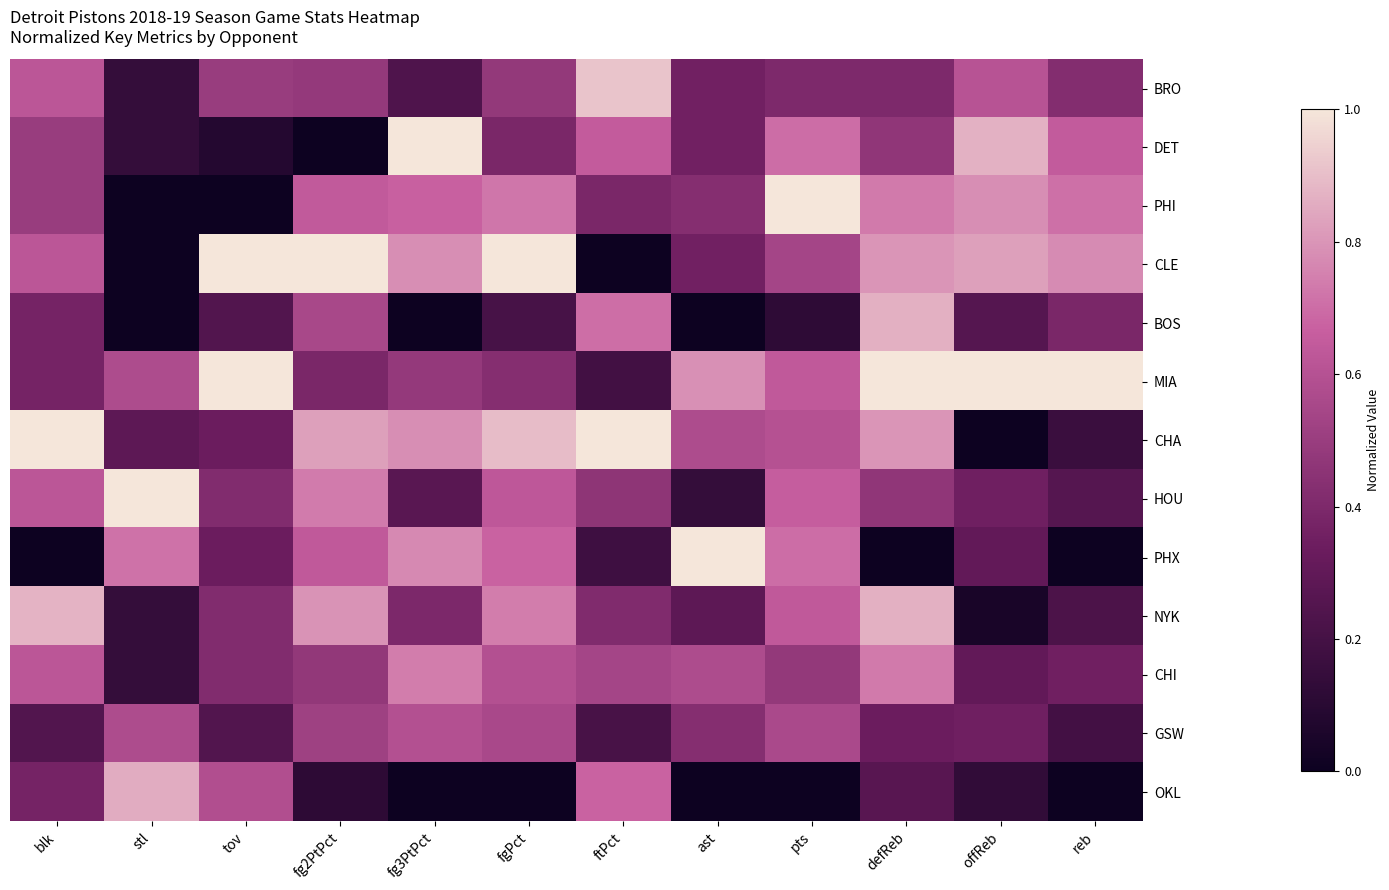

Reading right to left, extract all data points from this chart.

BRO: reb=0.4	offReb=0.6	defReb=0.4	pts=0.4	ast=0.4	ftPct=0.9	fgPct=0.5	fg3PtPct=0.2	fg2PtPct=0.5	tov=0.5	stl=0.1	blk=0.6
DET: reb=0.6	offReb=0.9	defReb=0.5	pts=0.7	ast=0.4	ftPct=0.7	fgPct=0.4	fg3PtPct=1.0	fg2PtPct=0.0	tov=0.1	stl=0.1	blk=0.5
PHI: reb=0.7	offReb=0.8	defReb=0.7	pts=1.0	ast=0.4	ftPct=0.4	fgPct=0.7	fg3PtPct=0.7	fg2PtPct=0.6	tov=0.0	stl=0.0	blk=0.5
CLE: reb=0.8	offReb=0.8	defReb=0.8	pts=0.5	ast=0.4	ftPct=0.0	fgPct=1.0	fg3PtPct=0.8	fg2PtPct=1.0	tov=1.0	stl=0.0	blk=0.6
BOS: reb=0.4	offReb=0.3	defReb=0.9	pts=0.1	ast=0.0	ftPct=0.7	fgPct=0.2	fg3PtPct=0.0	fg2PtPct=0.6	tov=0.2	stl=0.0	blk=0.4
MIA: reb=1.0	offReb=1.0	defReb=1.0	pts=0.6	ast=0.8	ftPct=0.2	fgPct=0.4	fg3PtPct=0.5	fg2PtPct=0.4	tov=1.0	stl=0.6	blk=0.4
CHA: reb=0.2	offReb=0.0	defReb=0.8	pts=0.6	ast=0.6	ftPct=1.0	fgPct=0.9	fg3PtPct=0.8	fg2PtPct=0.8	tov=0.3	stl=0.3	blk=1.0
HOU: reb=0.3	offReb=0.3	defReb=0.5	pts=0.7	ast=0.1	ftPct=0.5	fgPct=0.6	fg3PtPct=0.3	fg2PtPct=0.7	tov=0.4	stl=1.0	blk=0.6
PHX: reb=0.0	offReb=0.3	defReb=0.0	pts=0.7	ast=1.0	ftPct=0.2	fgPct=0.7	fg3PtPct=0.8	fg2PtPct=0.6	tov=0.3	stl=0.7	blk=0.0
NYK: reb=0.2	offReb=0.0	defReb=0.9	pts=0.6	ast=0.3	ftPct=0.4	fgPct=0.7	fg3PtPct=0.4	fg2PtPct=0.8	tov=0.4	stl=0.1	blk=0.9
CHI: reb=0.4	offReb=0.3	defReb=0.7	pts=0.5	ast=0.6	ftPct=0.5	fgPct=0.6	fg3PtPct=0.7	fg2PtPct=0.5	tov=0.4	stl=0.1	blk=0.6
GSW: reb=0.2	offReb=0.3	defReb=0.3	pts=0.6	ast=0.4	ftPct=0.2	fgPct=0.6	fg3PtPct=0.6	fg2PtPct=0.5	tov=0.2	stl=0.6	blk=0.2
OKL: reb=0.0	offReb=0.1	defReb=0.3	pts=0.0	ast=0.0	ftPct=0.7	fgPct=0.0	fg3PtPct=0.0	fg2PtPct=0.1	tov=0.6	stl=0.9	blk=0.4